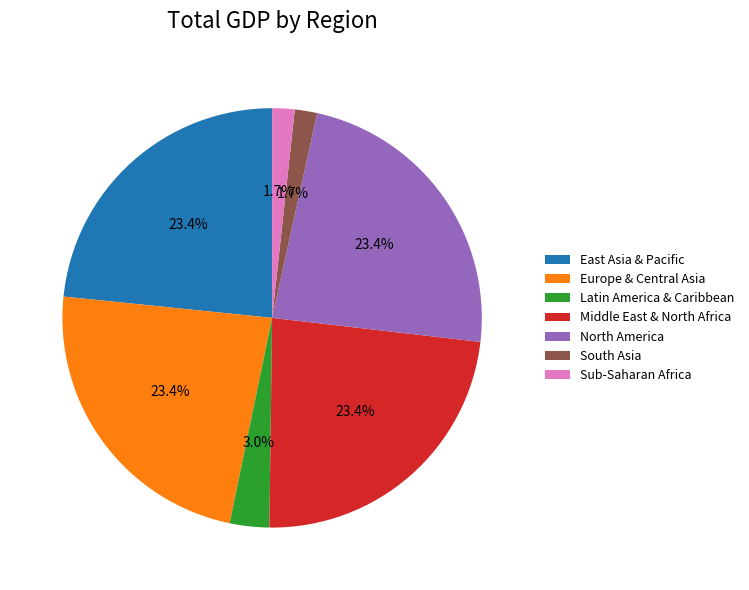

What is the ratio of the value at Sub-Saharan Africa to the value at Latin America & Caribbean?

0.6